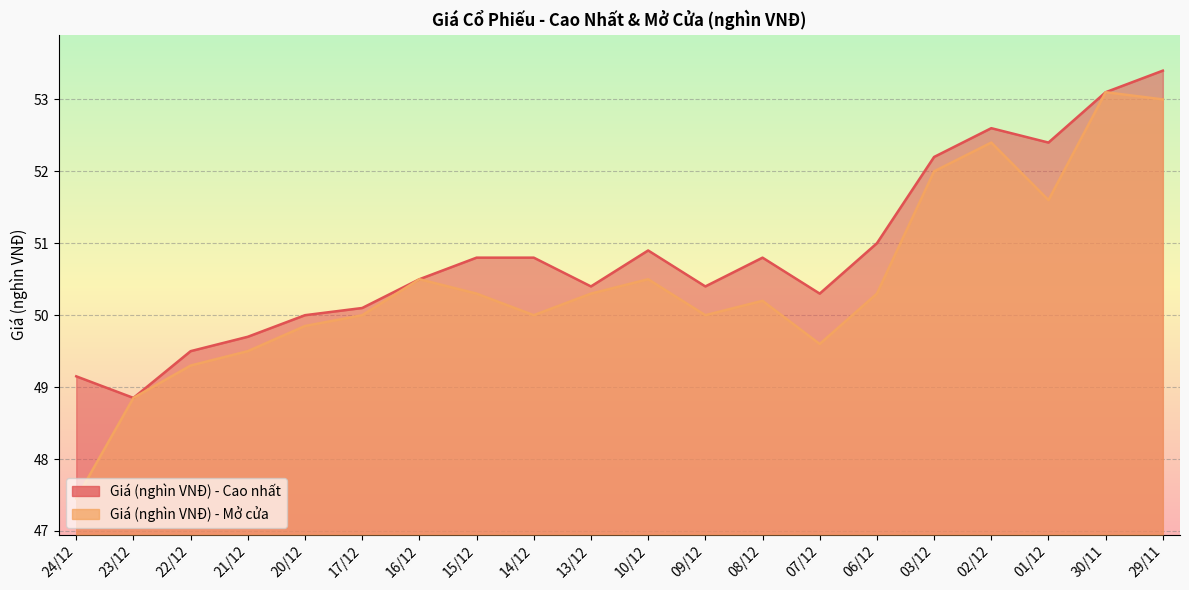

True or false: Giá (nghìn VNĐ) - Cao nhất has more than 1 interior local peaks.

True